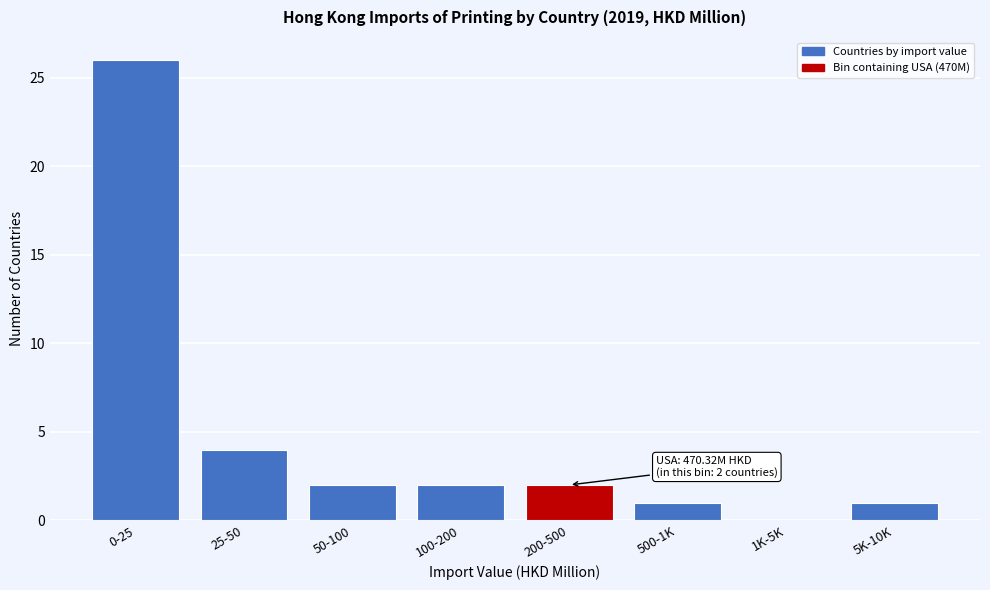

Reading left to right, what are all the values shown in this chart?

0-25=26	25-50=4	50-100=2	100-200=2	200-500=2	500-1K=1	1K-5K=0	5K-10K=1